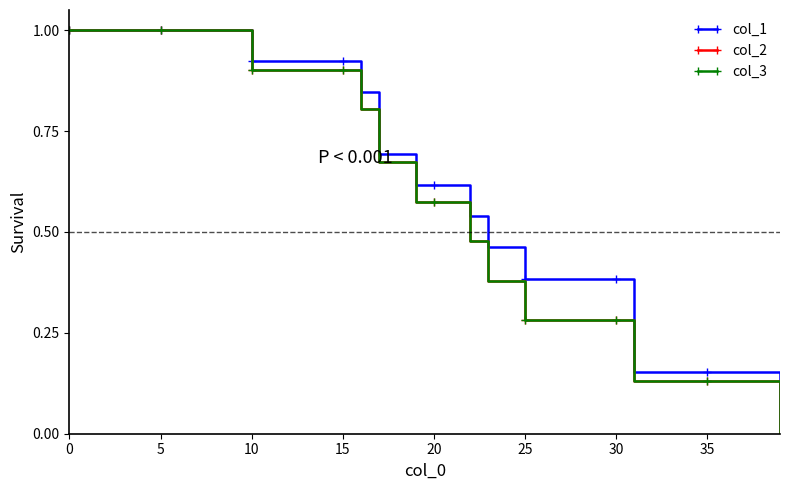

What is the value of the col_3 point at the 9th from the left?

1.0